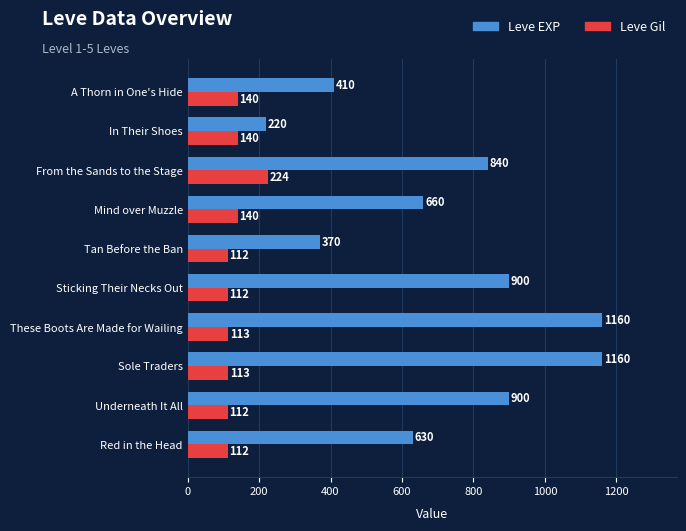

Where is Leve EXP nearest to the value 690?

Mind over Muzzle